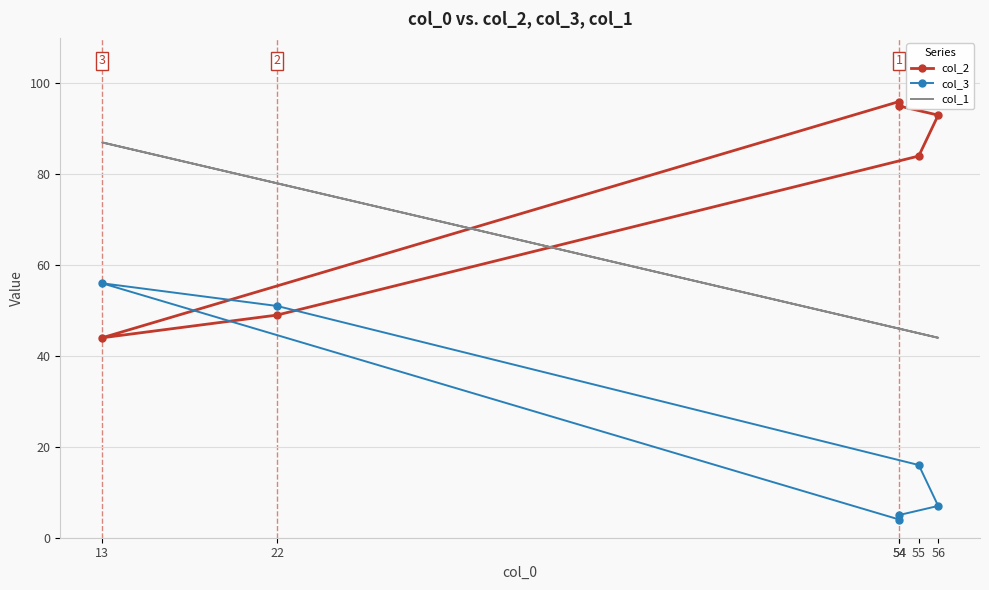

The col_2 series shows 49 at 22. True or false?

True